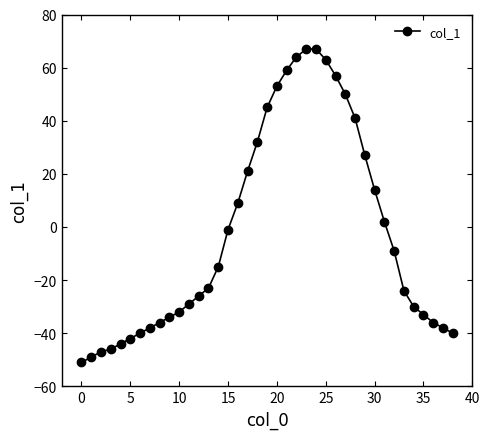

Reading left to right, extract all data points from this chart.

-51	-49	-47	-46	-44	-42	-40	-38	-36	-34	-32	-29	-26	-23	-15	-1	9	21	32	45	53	59	64	67	67	63	57	50	41	27	14	2	-9	-24	-30	-33	-36	-38	-40